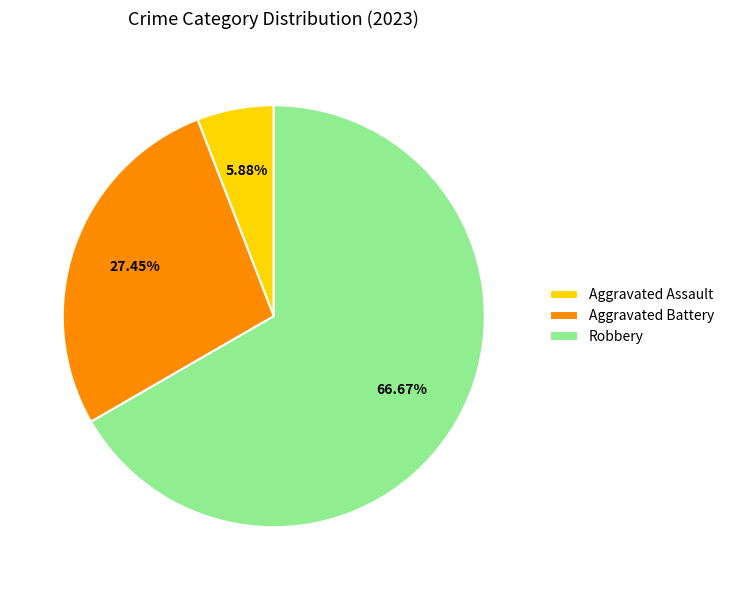

Rank the categories by value from highest to lowest.

Robbery, Aggravated Battery, Aggravated Assault